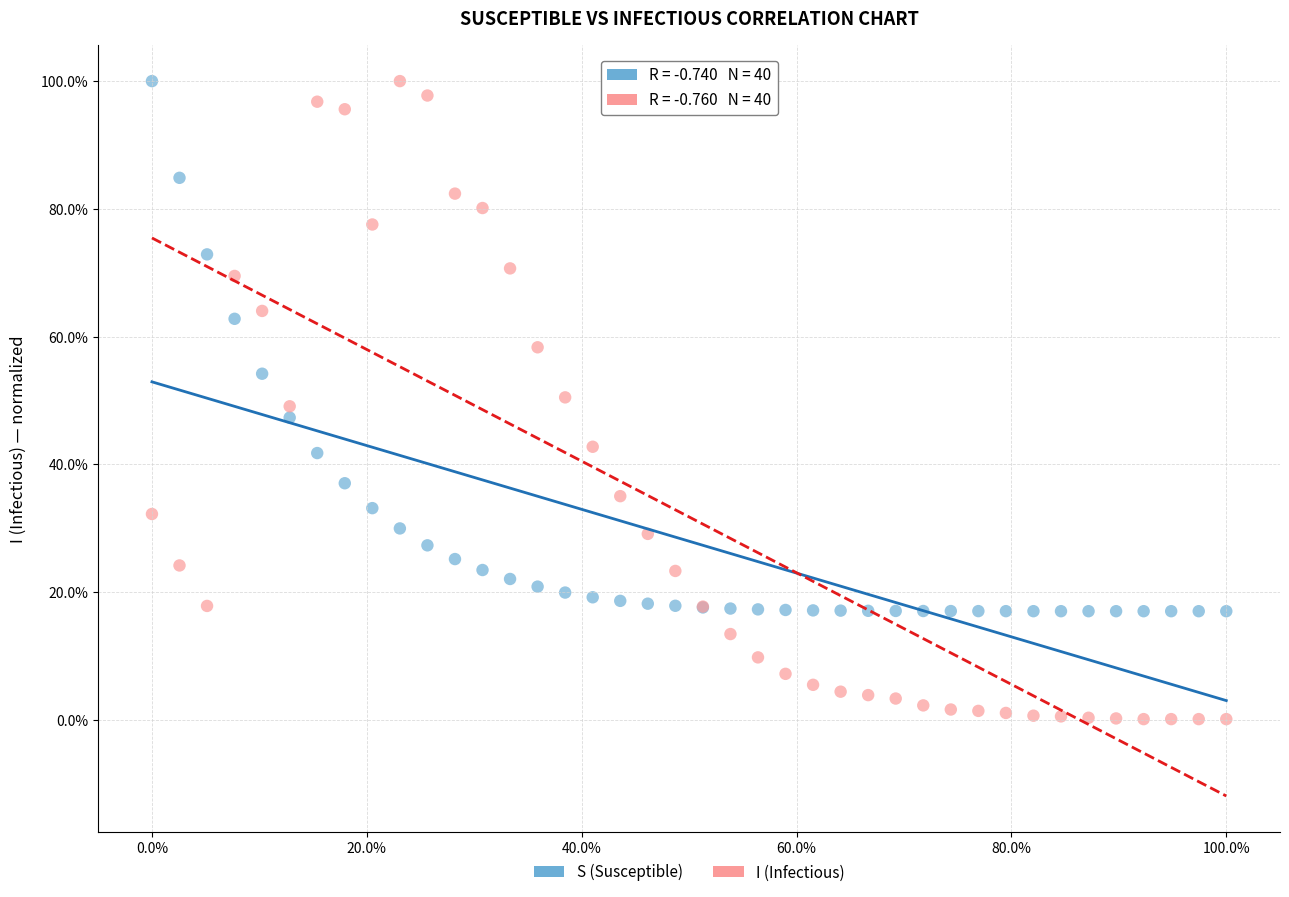

What are all the series names shown in the legend?

S (Susceptible), I (Infectious)